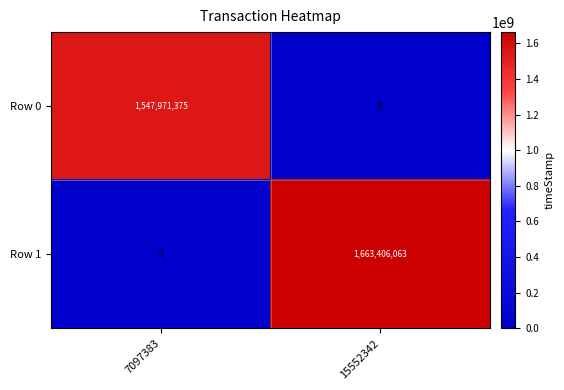

The value of Row 1 at 7097383 is 0. True or false?

True